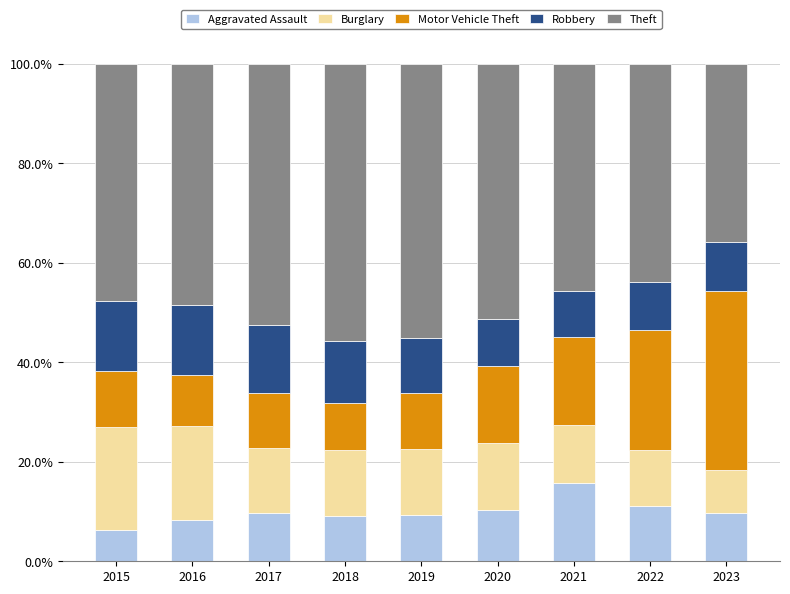

At which label does Aggravated Assault first exceed 9?

2017